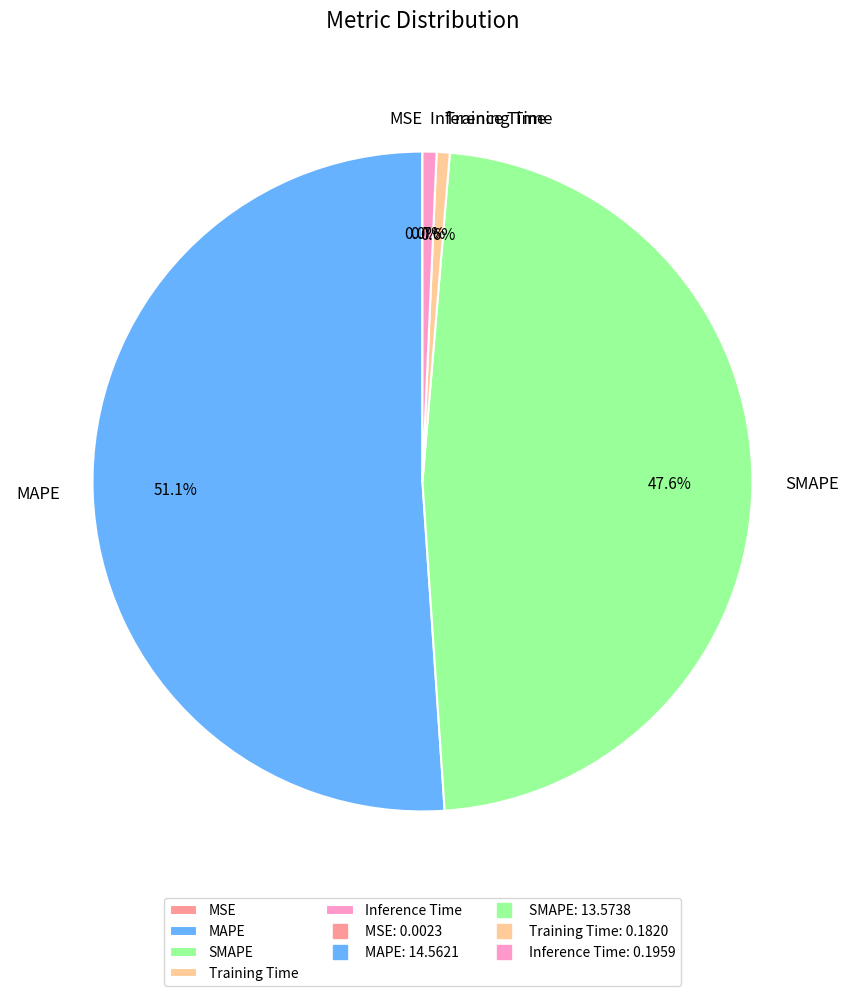

Does MAPE represent more than half of the total?

Yes